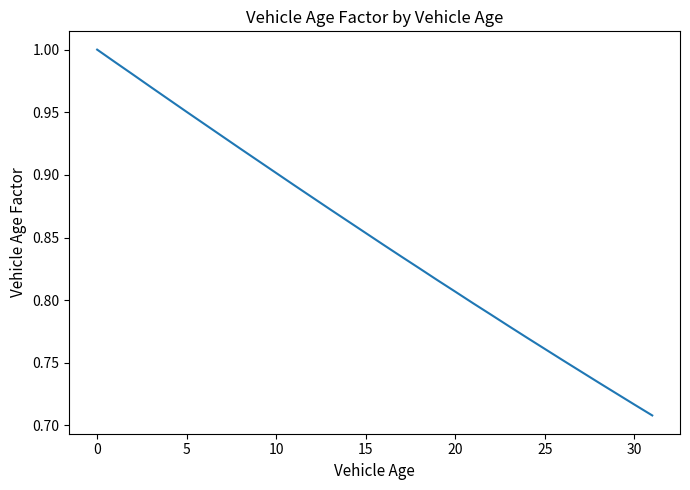

What is the difference between the maximum and minimum values?

0.3